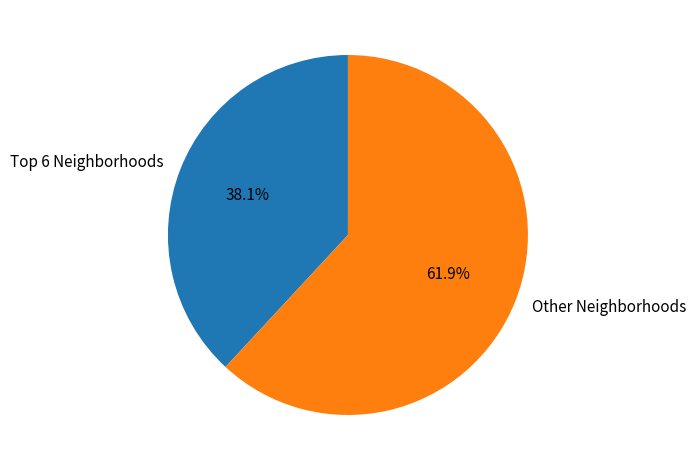

How many slices are in this pie chart?

2